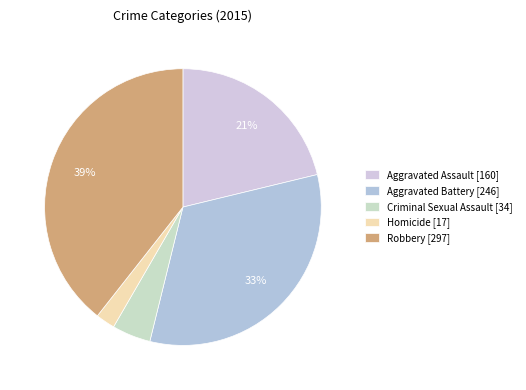

How many segments does this pie chart have?

5